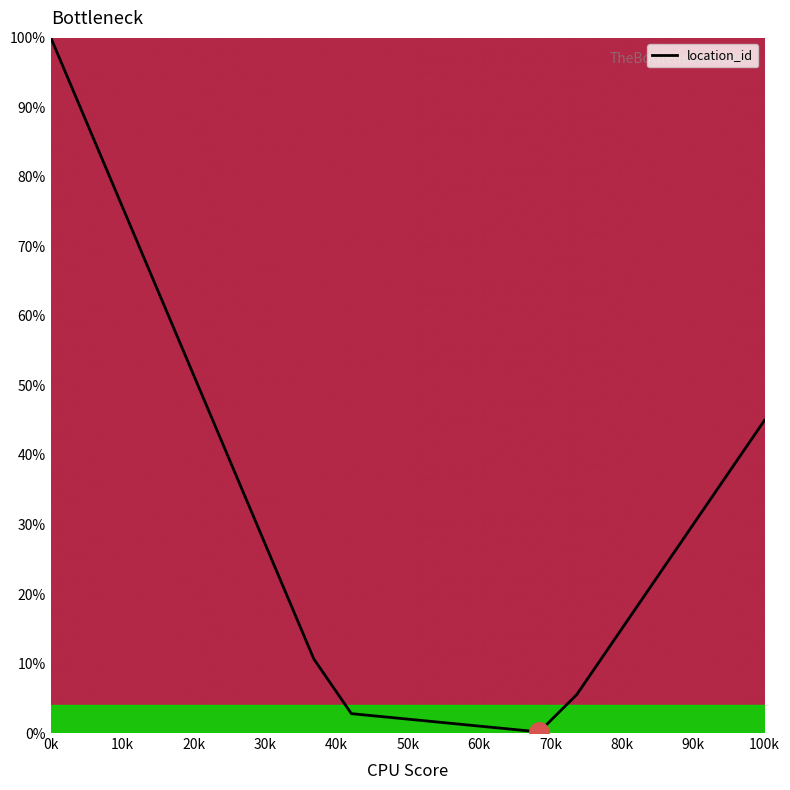

What is the greatest value displayed?

100.0